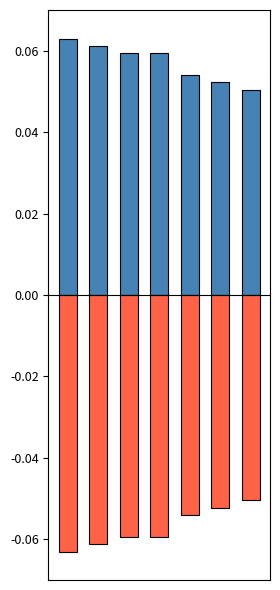

Reading right to left, list all the values displayed in this chart.

positive: 0.1	0.1	0.1	0.1	0.1	0.1	0.1
negative: -0.1	-0.1	-0.1	-0.1	-0.1	-0.1	-0.1